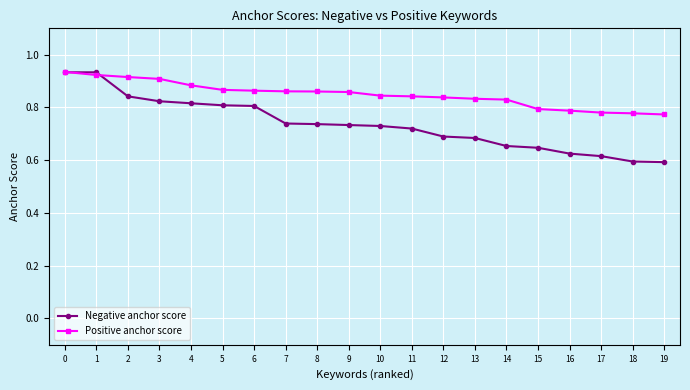

Rank the series at 18 from lowest to highest value.

Negative anchor score, Positive anchor score